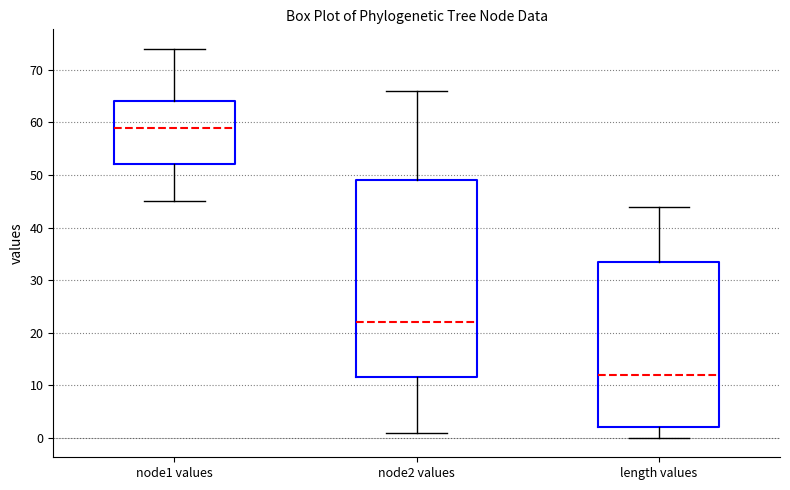

Reading left to right, transcribe this box plot: for each box, give where its median line is, the range the box spans, and where its two whiskers end, as read against the y-axis. The values are not printed on the chart, so give them approximately, as read against the axis.

node1 values: median 59, box 52 to 64, whiskers 45 to 74
node2 values: median 22, box 12 to 49, whiskers 1 to 66
length values: median 12, box 2 to 34, whiskers 0 to 44